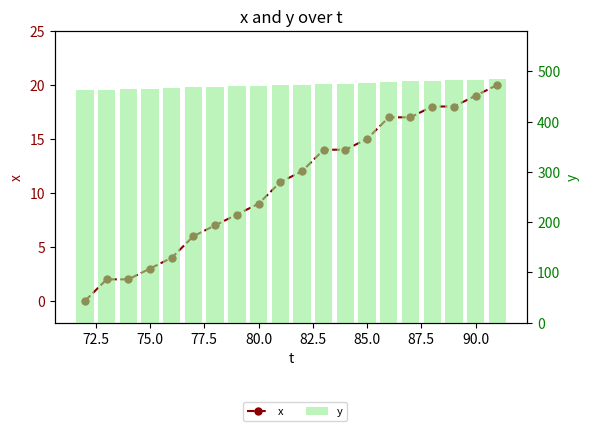

Rank the series by their maximum value, from highest to lowest.

y, x